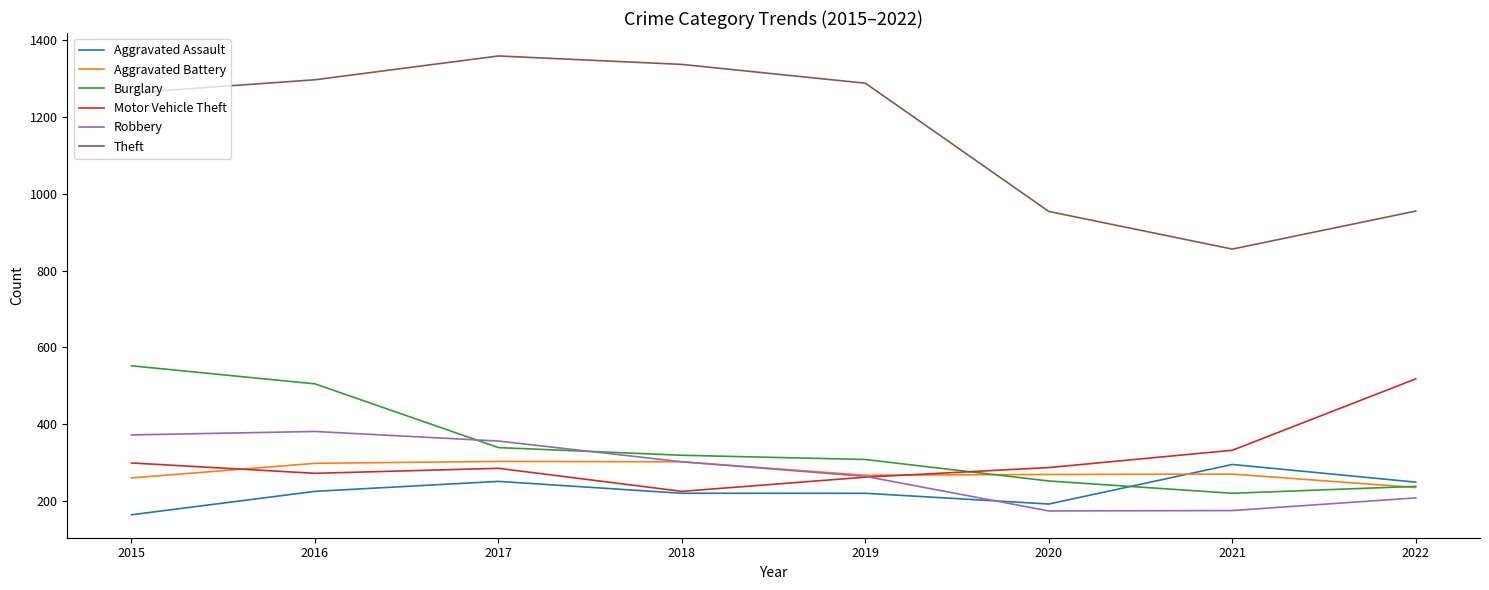

Which series has the largest range (max minus min)?

Theft